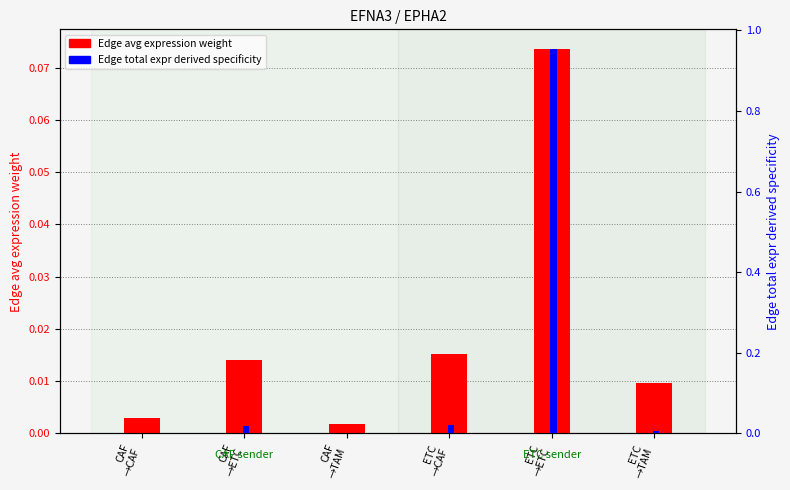

What is the average value of the Edge total expr derived specificity series?

0.2